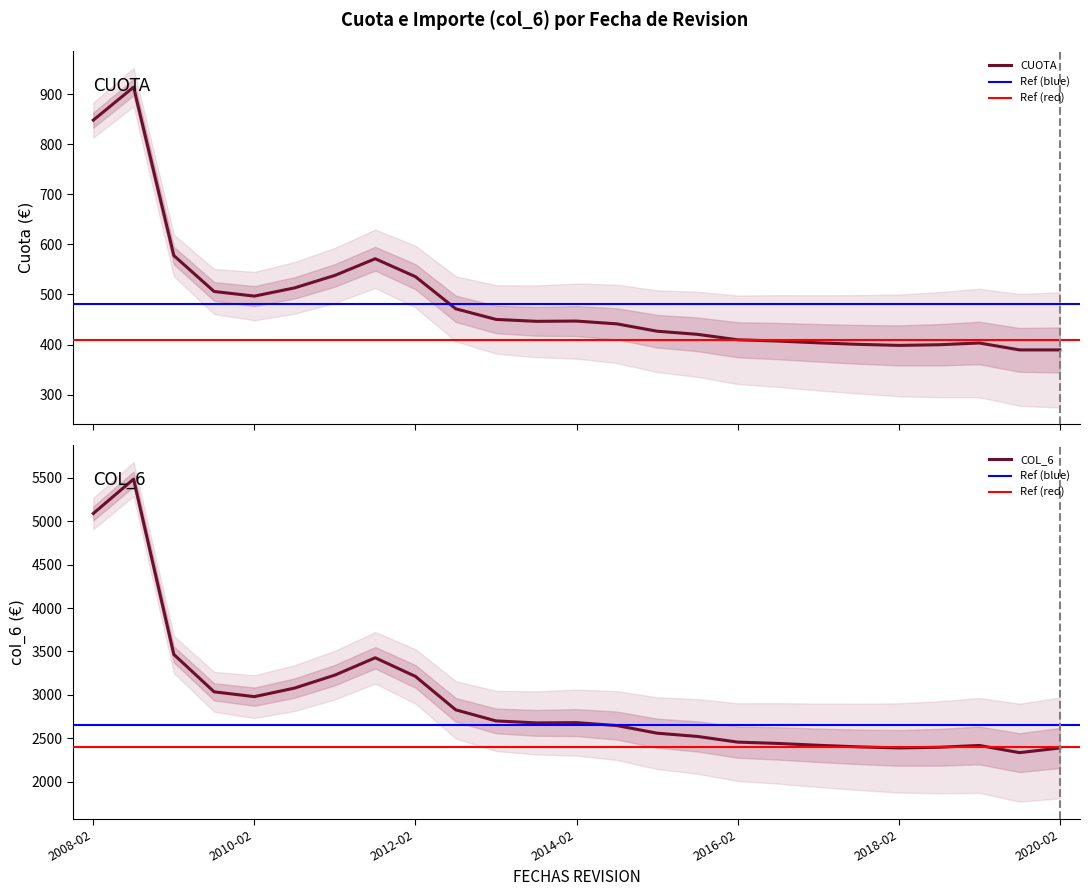

What is the difference between the maximum and second lowest values in the CUOTA series?

524.7